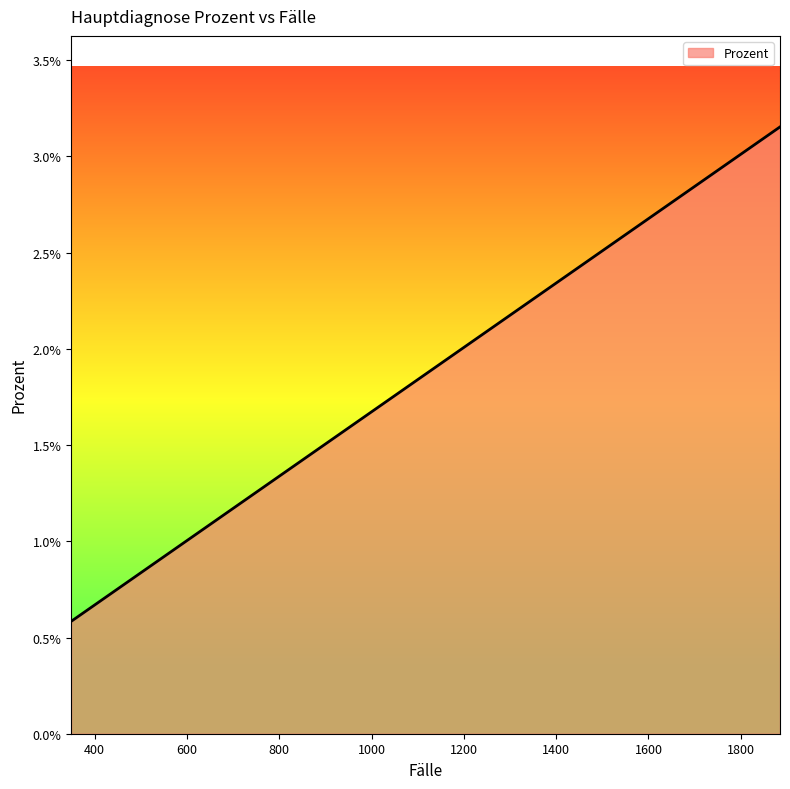

Count the values in the range 0 to 1.

20